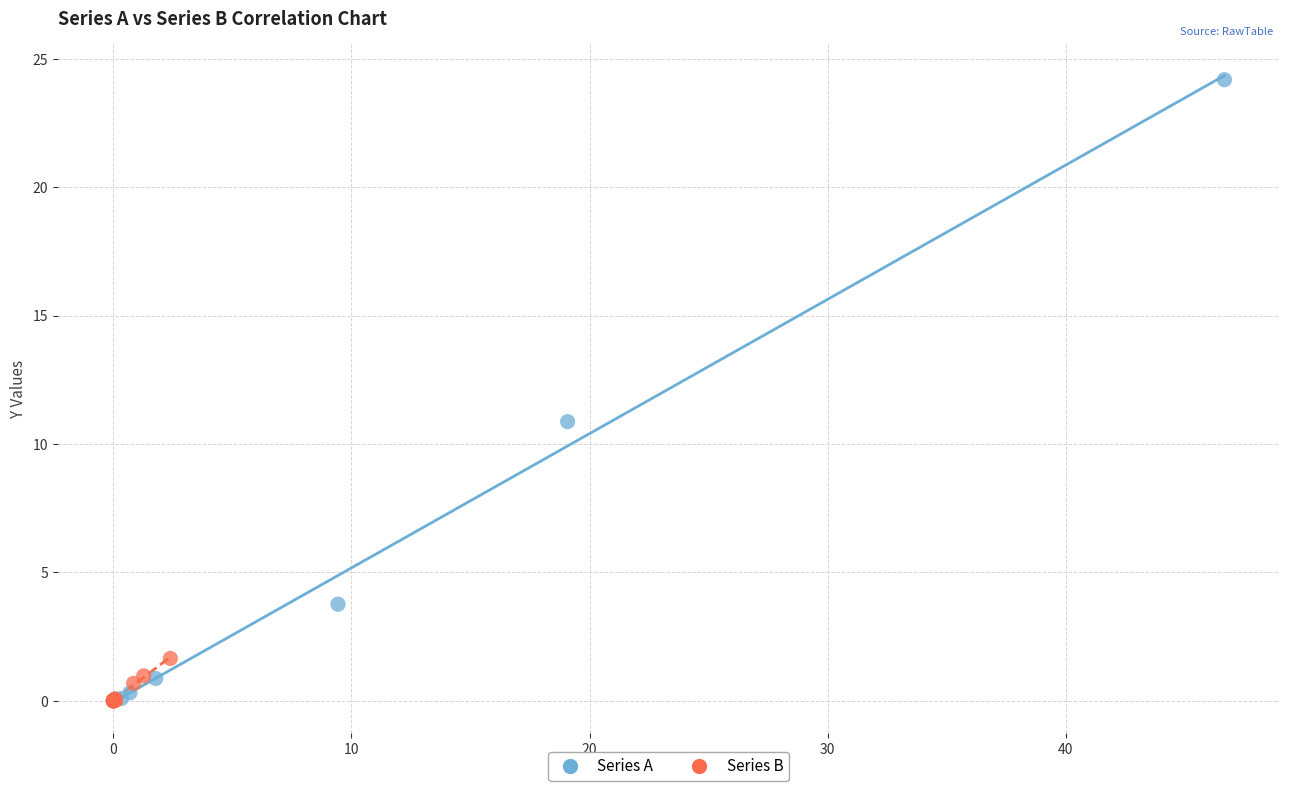

Which series has the widest spread of Y values?

Series A